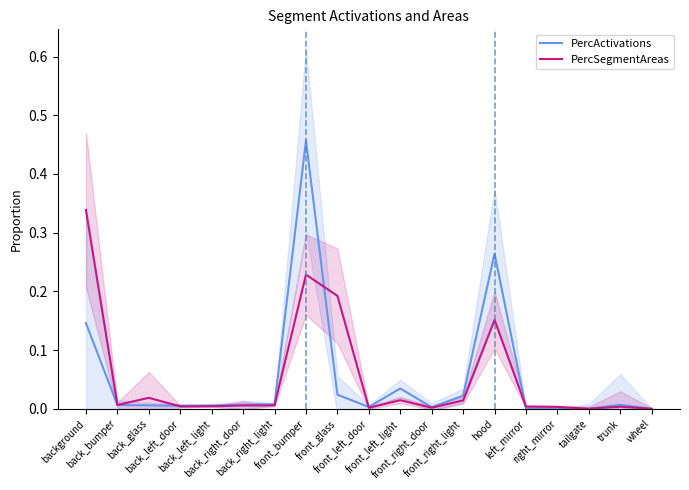

In PercActivations, how many points are lower than both neighbors (excluding endpoints)?

4